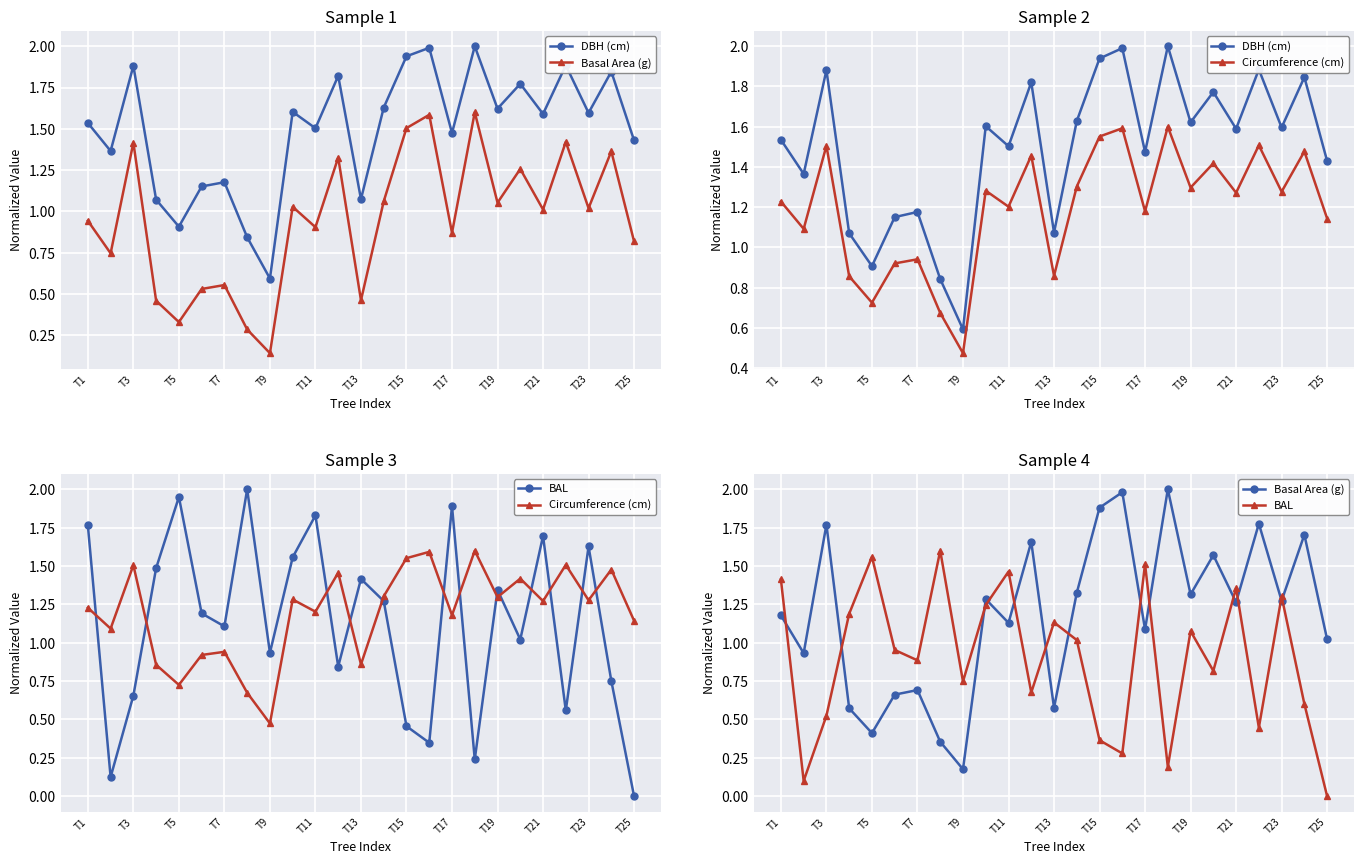

What is the sum of all BAL values?

22.5